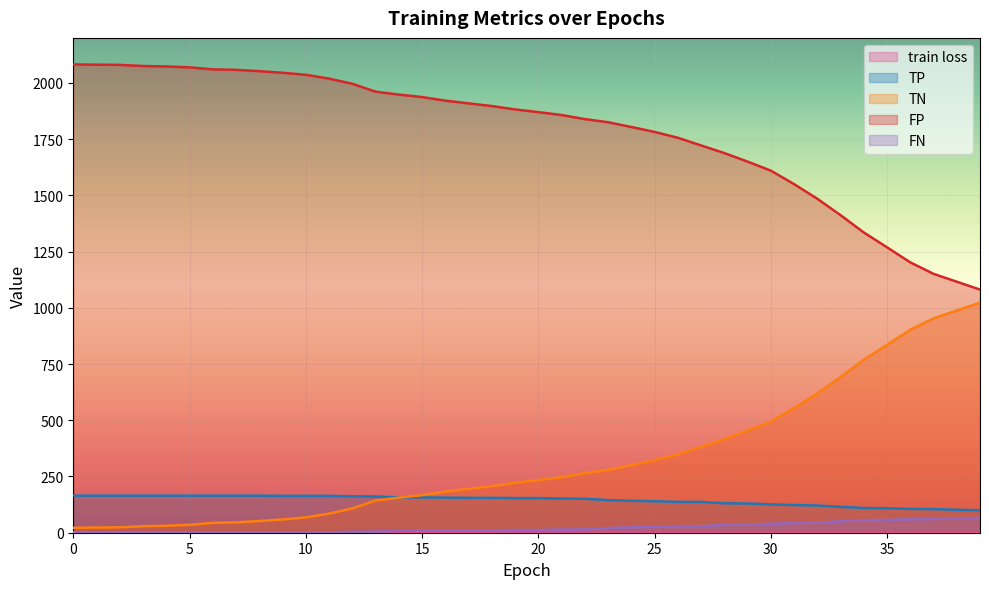

Is the value of TN at 30 greater than the value of FN at 16?

Yes